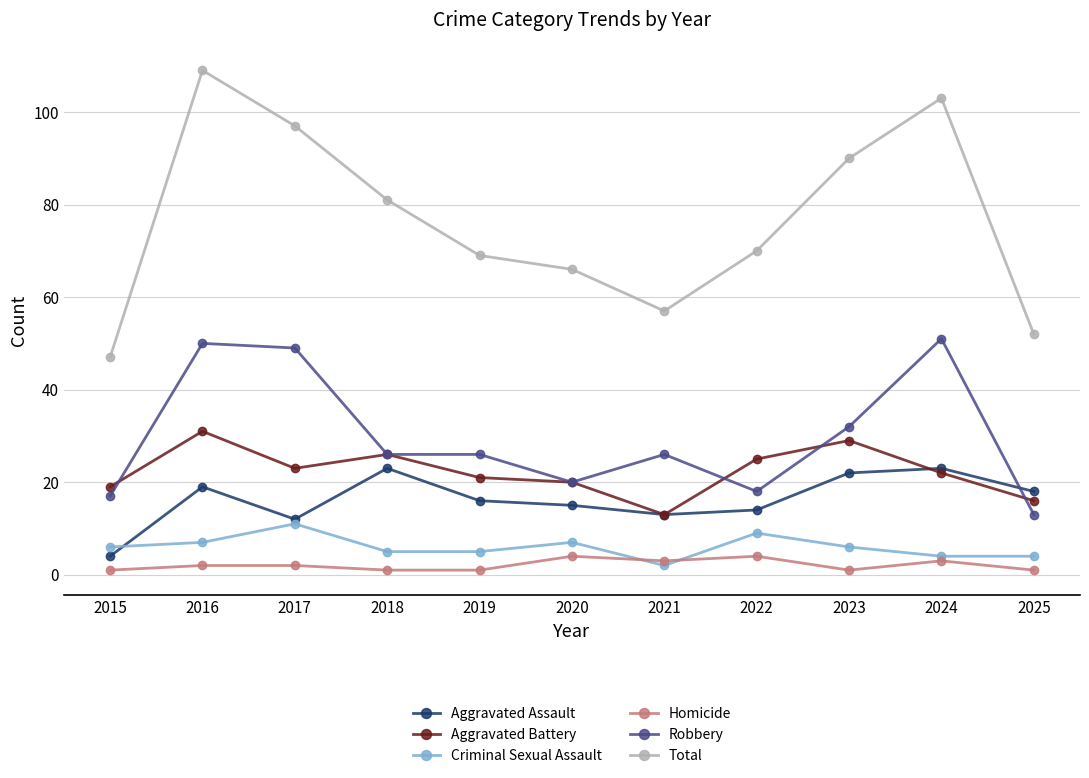

True or false: Aggravated Battery has more than 2 points higher than both neighbors.

True